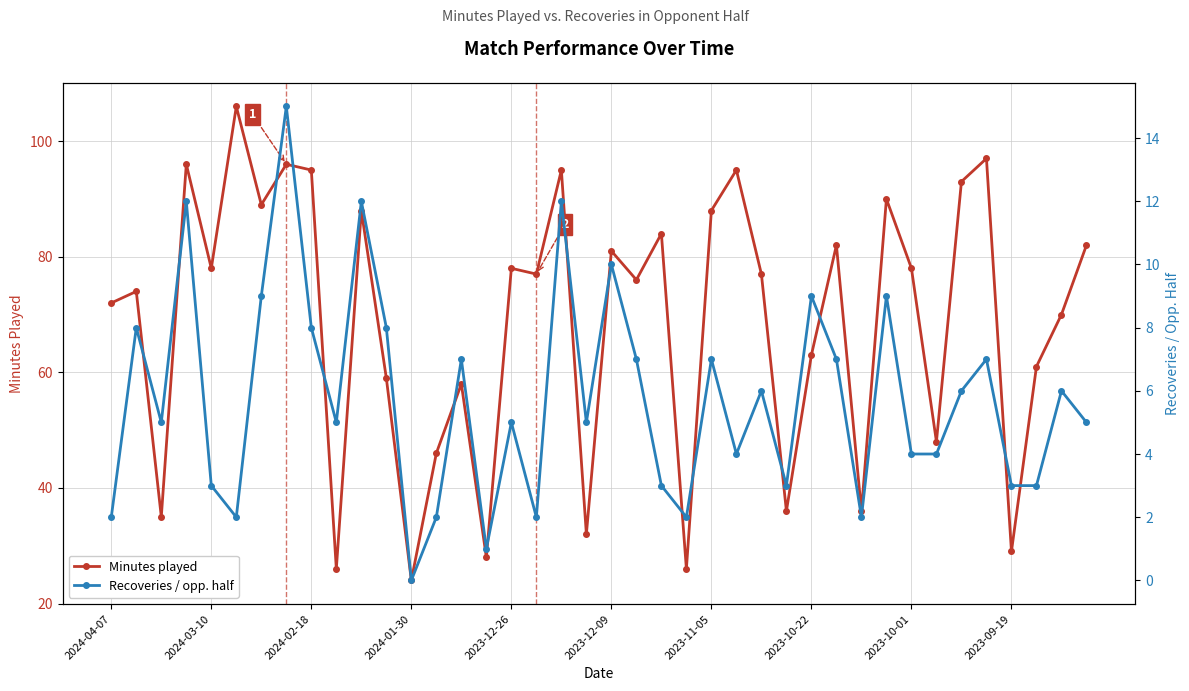

Rank the series by their maximum value, from lowest to highest.

Recoveries / opp. half, Minutes played